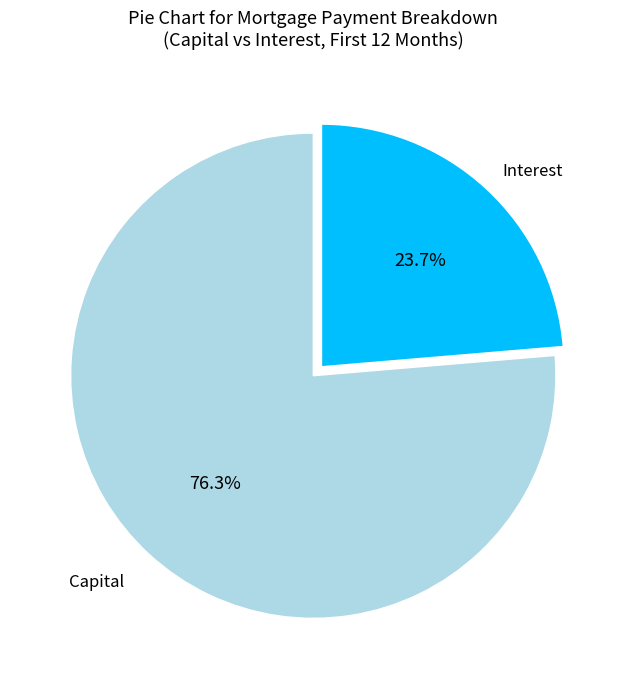

How many segments does this pie chart have?

2